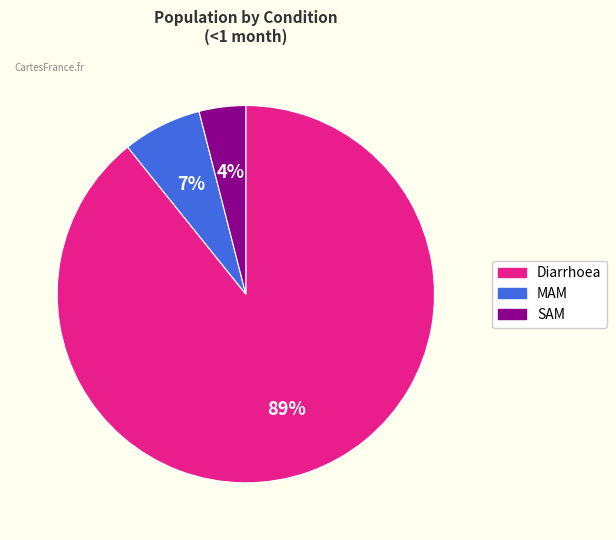

Count the number of slices in the pie.

3